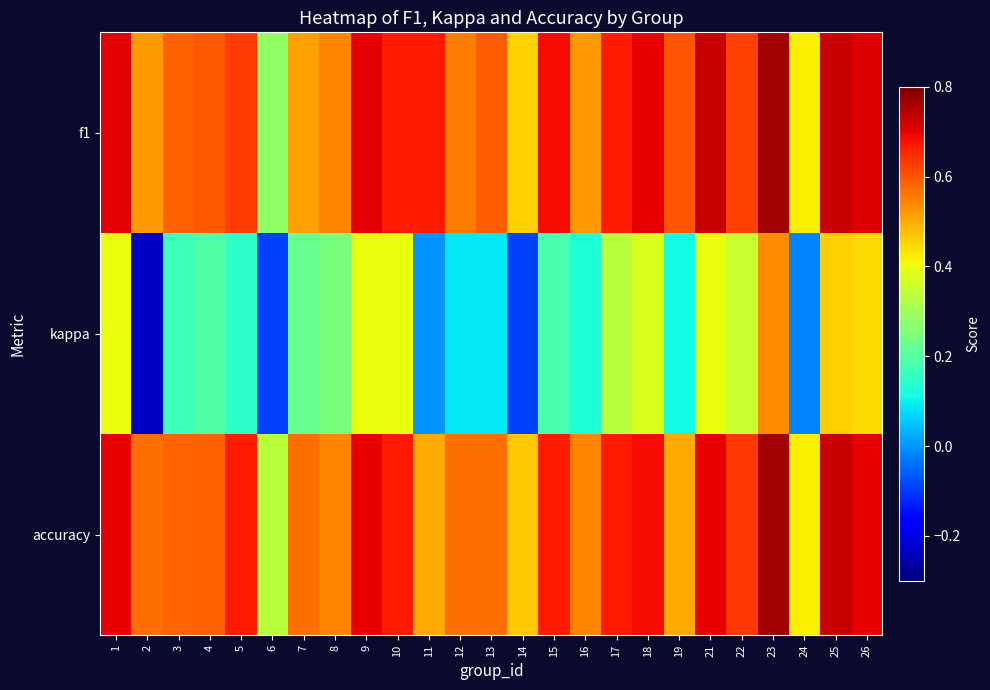

List the series in order of their peak value, lowest first.

kappa, f1, accuracy